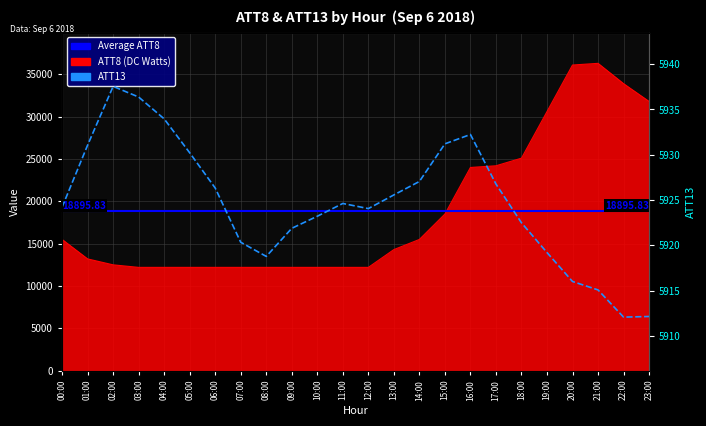

True or false: ATT8 and ATT13 intersect in this chart.

False